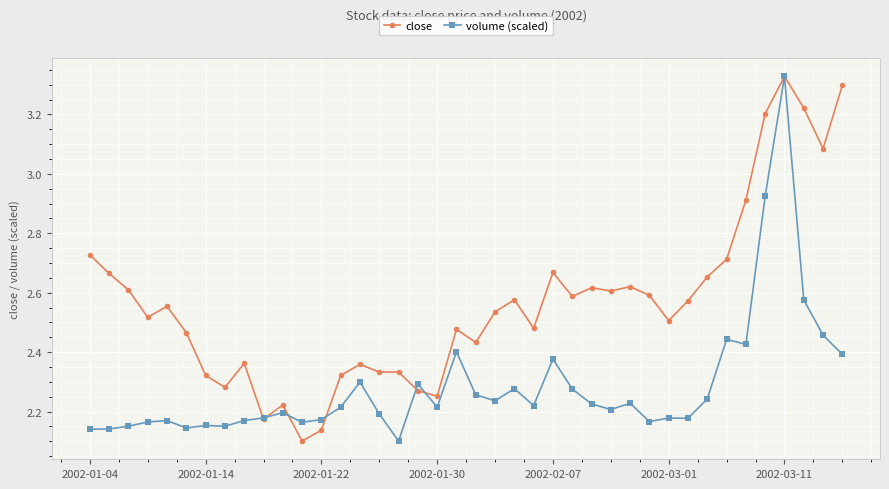

At how many categories does at least one series exceed 2?

40